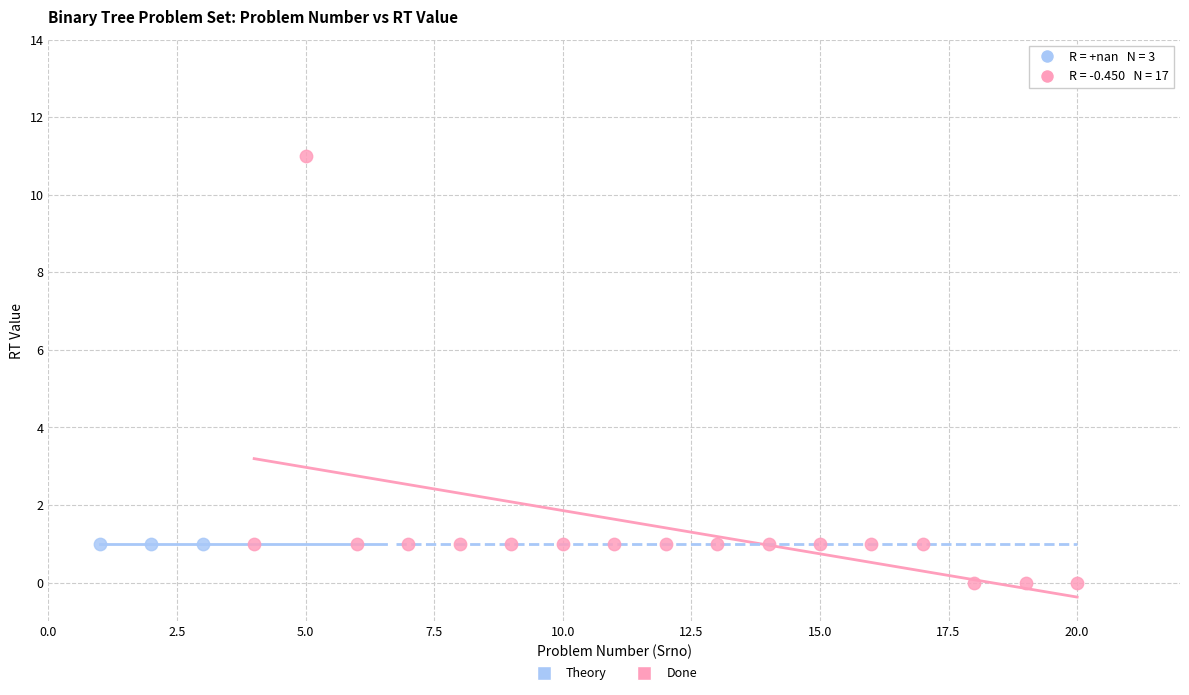

Which series reaches the minimum Y coordinate?

Done